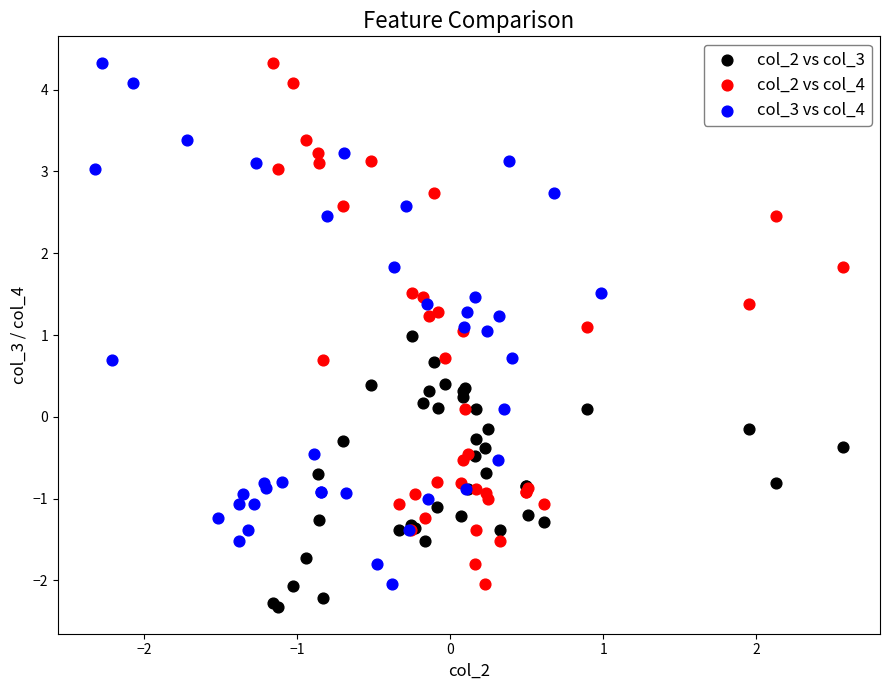

Which series contains the lowest Y value?

col_2 vs col_3